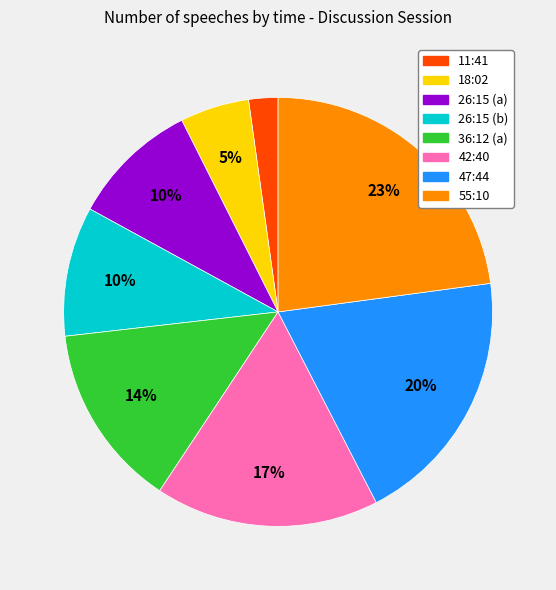

Does 55:10 account for over 50% of the chart?

No